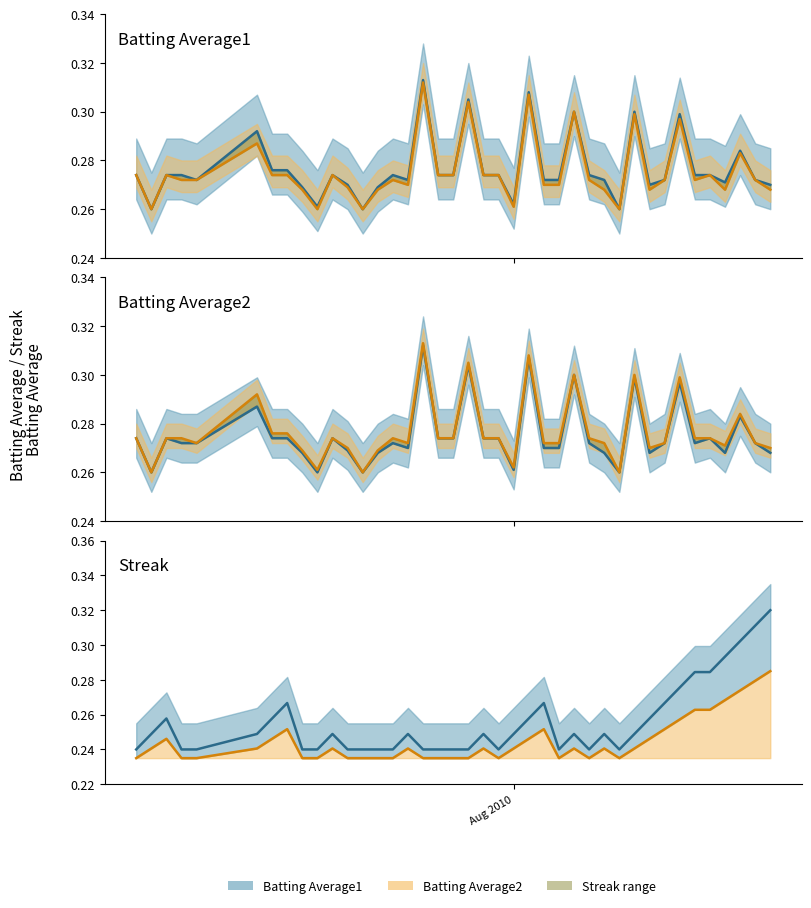

Is it true that Streak low line equals 0.1 at 39?

False